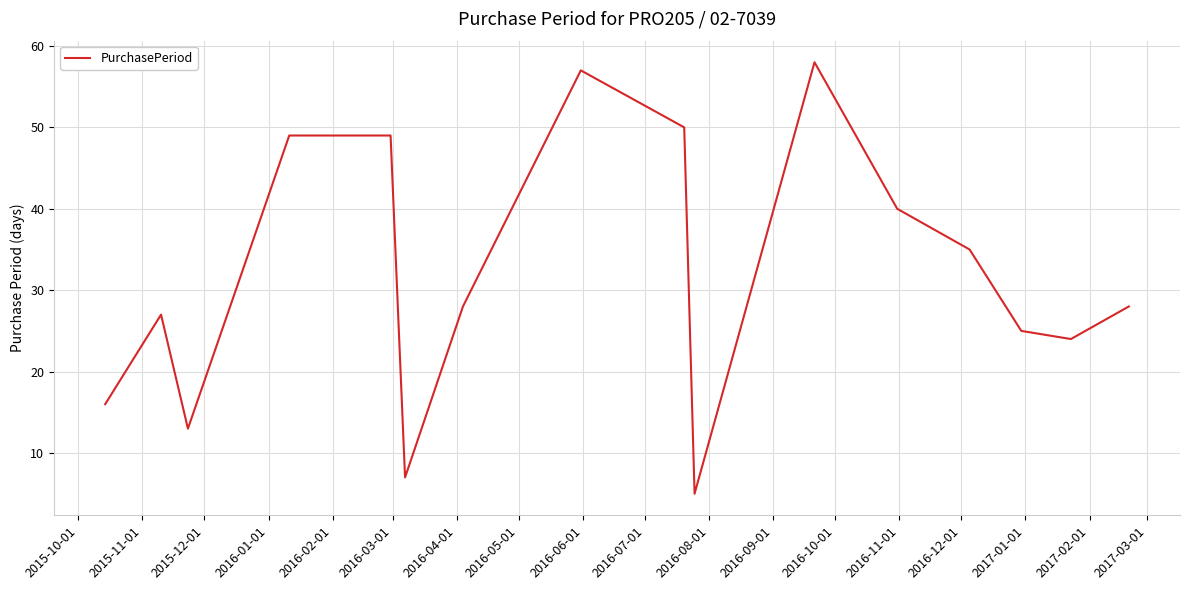

Reading right to left, what are all the values shown in this chart?

28	24	25	35	40	58	5	50	57	28	7	49	49	13	27	16